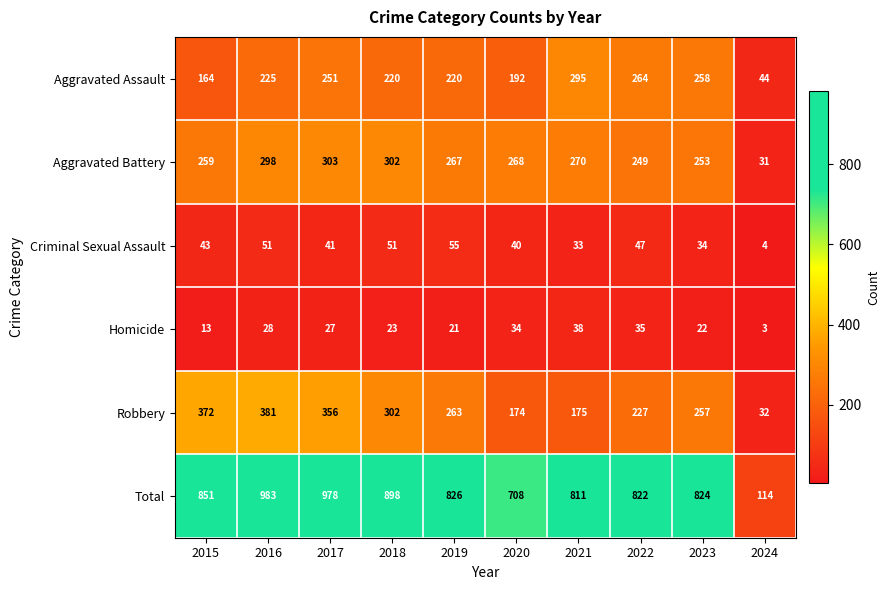

The Total series shows 1201 at 2021. True or false?

False